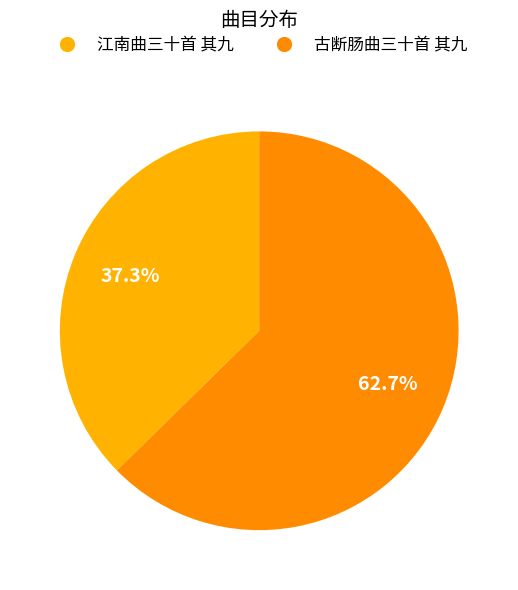

Is the sum of 江南曲三十首 其九 and 古断肠曲三十首 其九 greater than half?

Yes